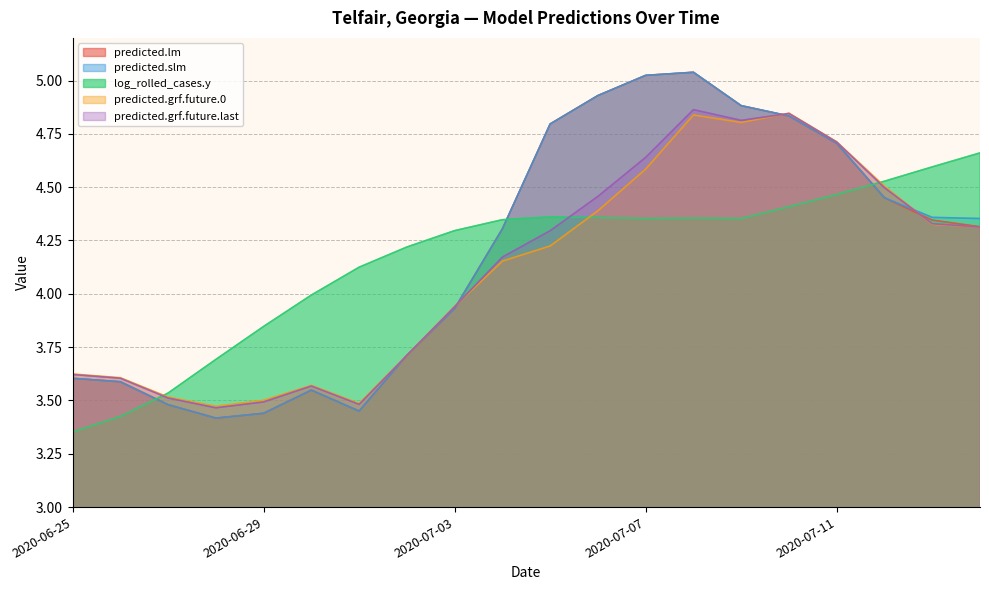

After their last crossing, which series has the higher values: predicted.lm or predicted.grf.future.0?

predicted.lm